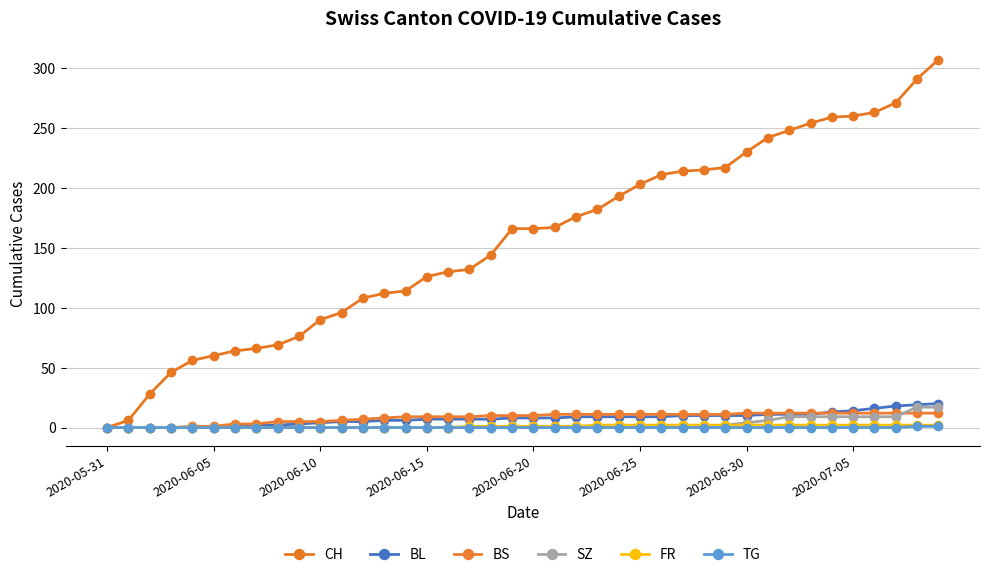

How many series are shown in this chart?

6